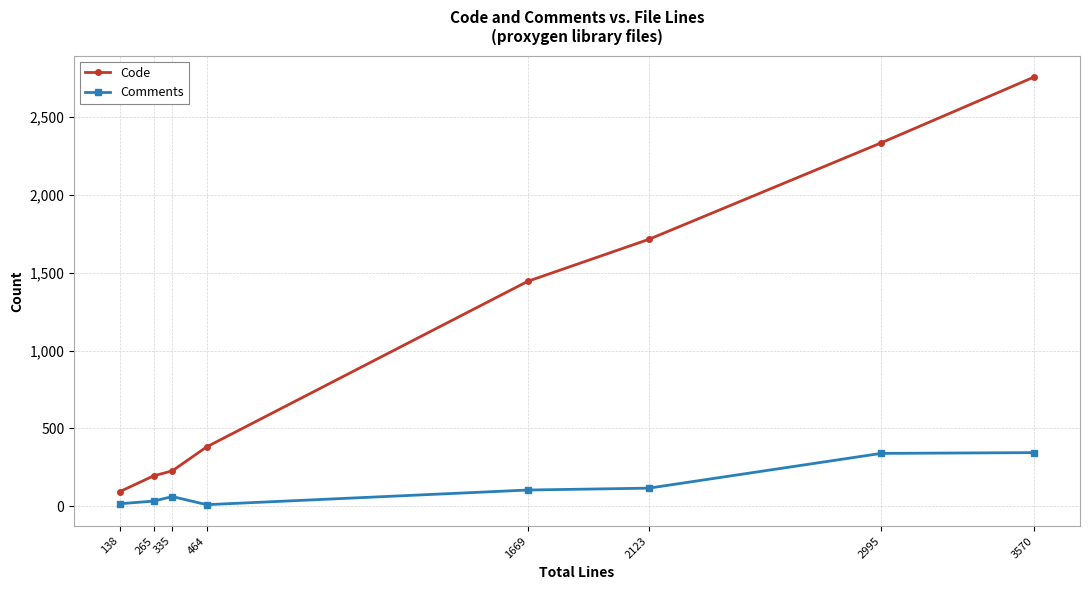

At which label is Code closest to 1425?

1669